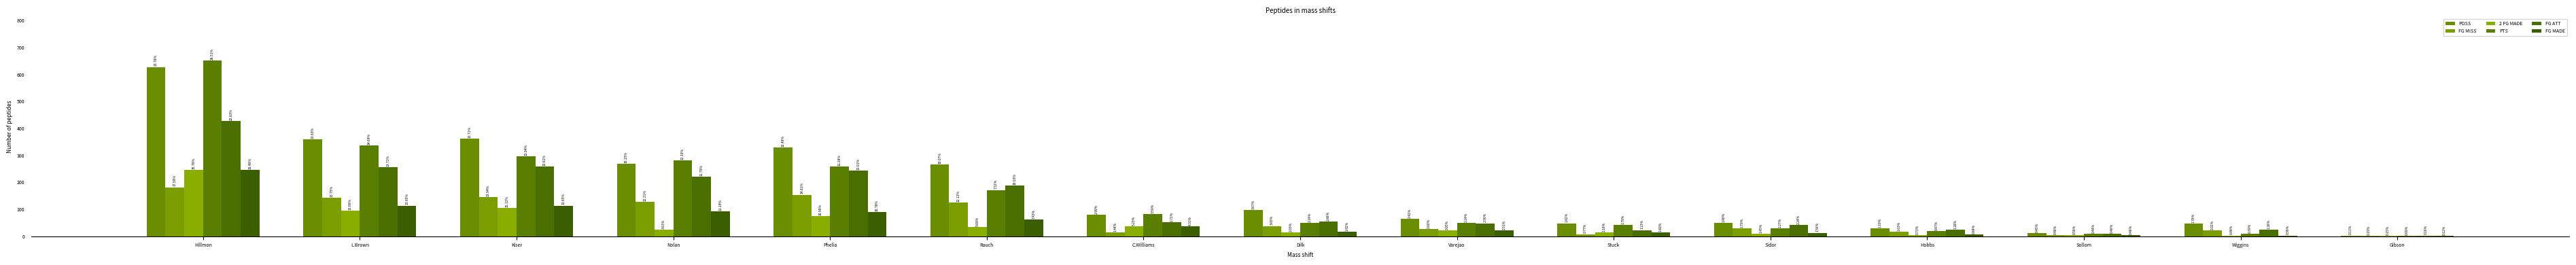

How many groups of bars are there?

15